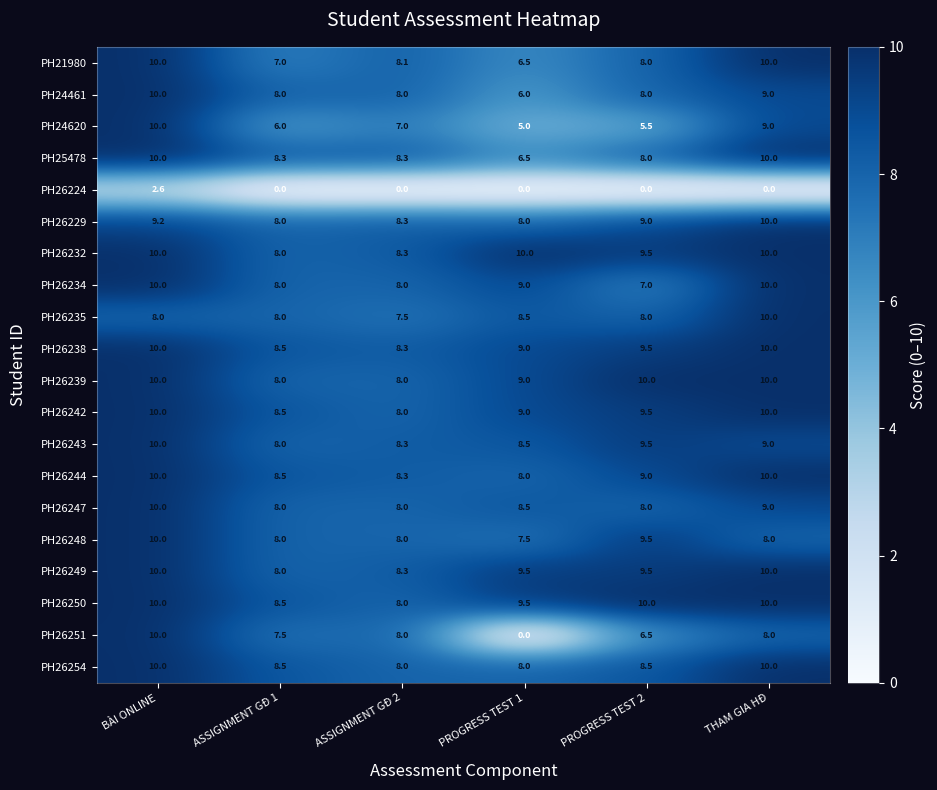

What is the sum of all PH26234 values?

52.0